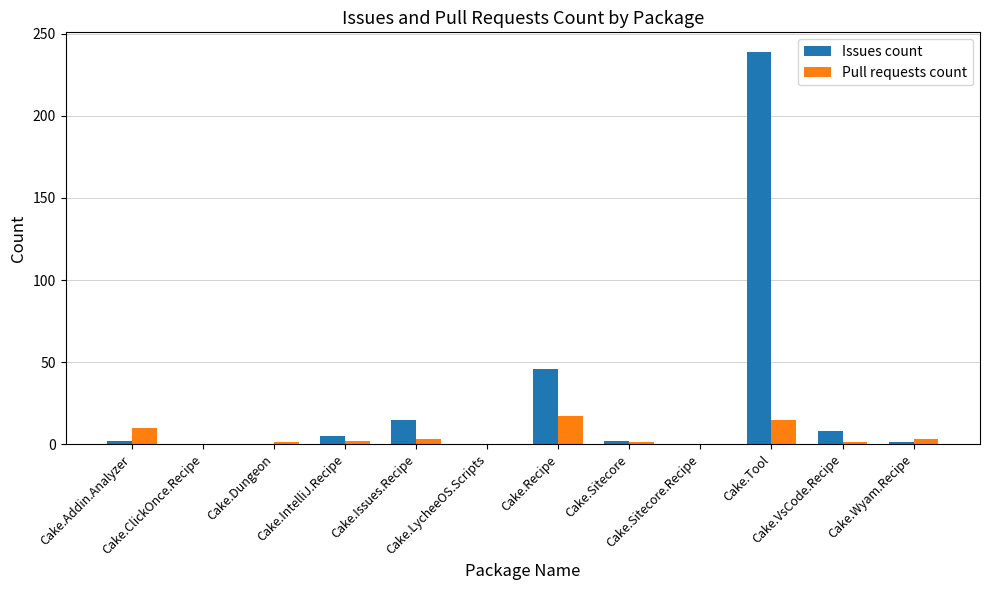

How many groups of bars are there?

12